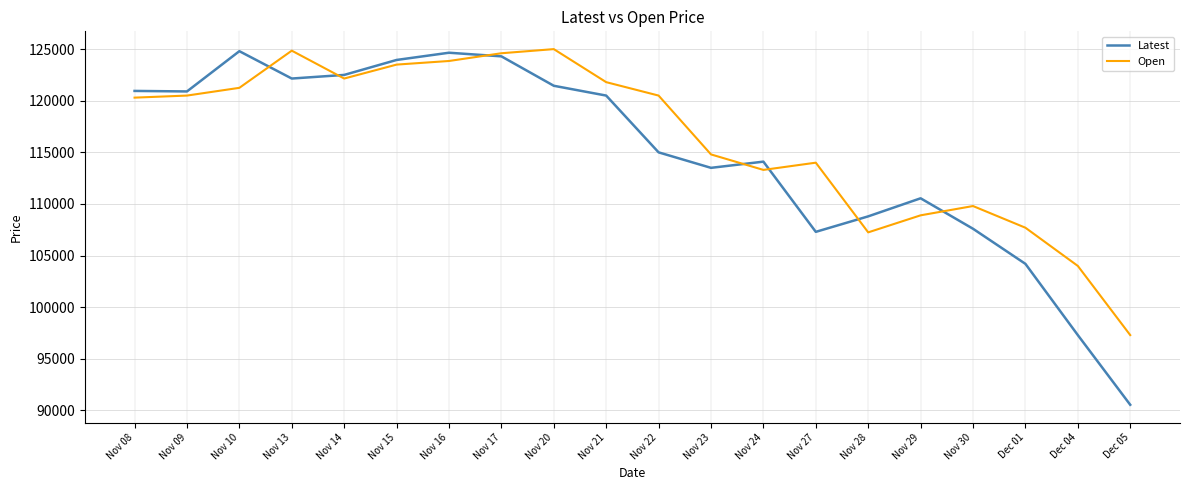

Which category has the lowest value across all series?

Dec 05